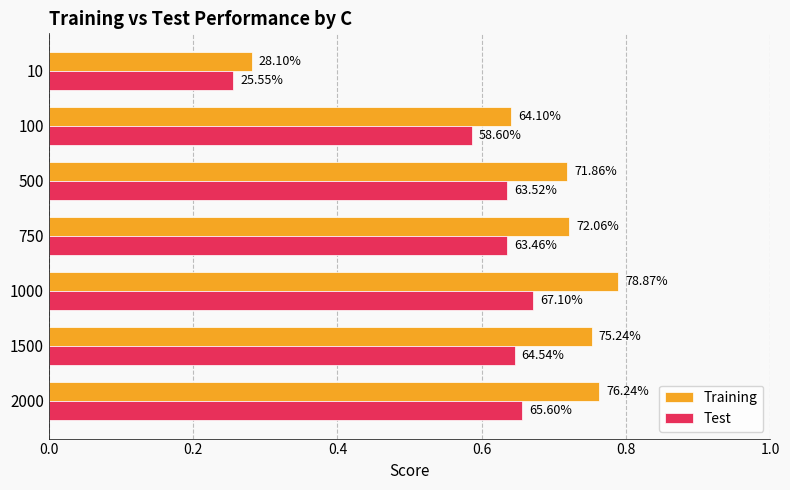

What are all the series names shown in the legend?

Training, Test